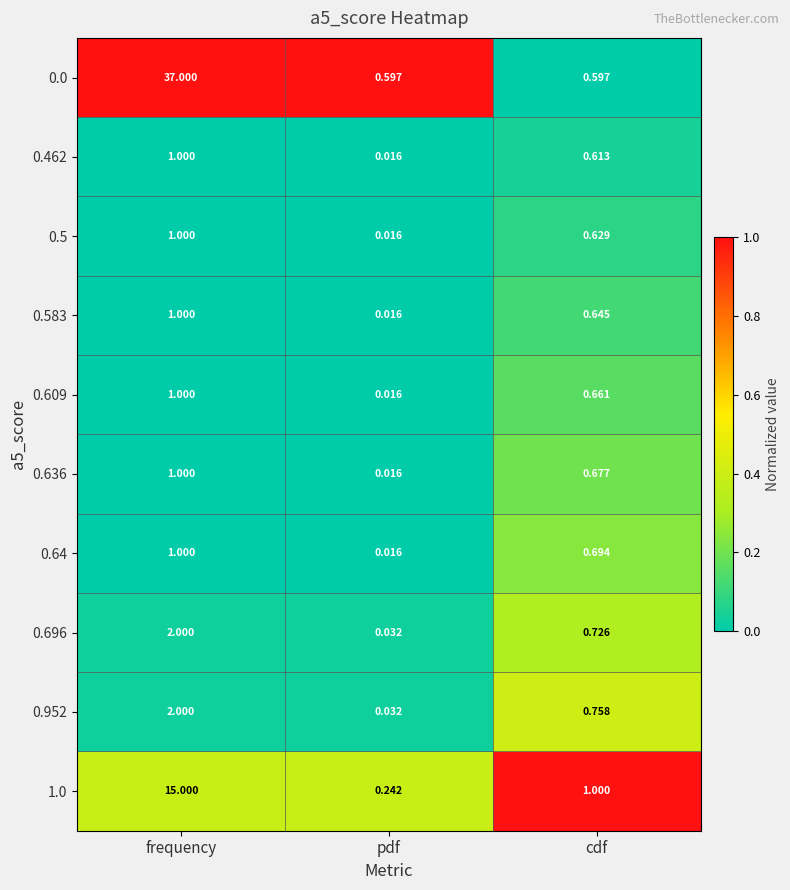

List the labels in order of 0.696 value, smallest first.

pdf, cdf, frequency